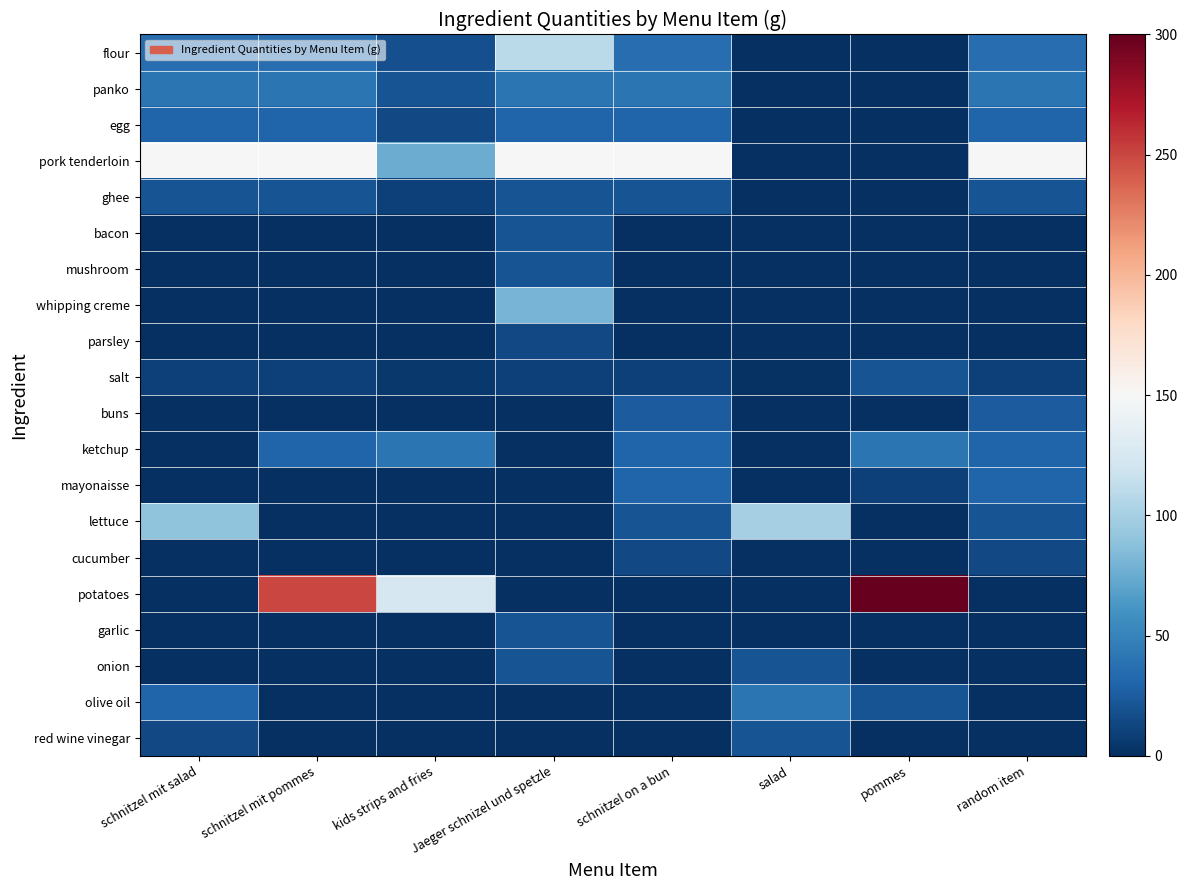

At schnitzel on a bun, list the series in order from largest to smallest.

pork tenderloin, panko, flour, egg, ketchup, mayonaisse, buns, ghee, lettuce, cucumber, salt, bacon, mushroom, whipping creme, parsley, potatoes, garlic, onion, olive oil, red wine vinegar